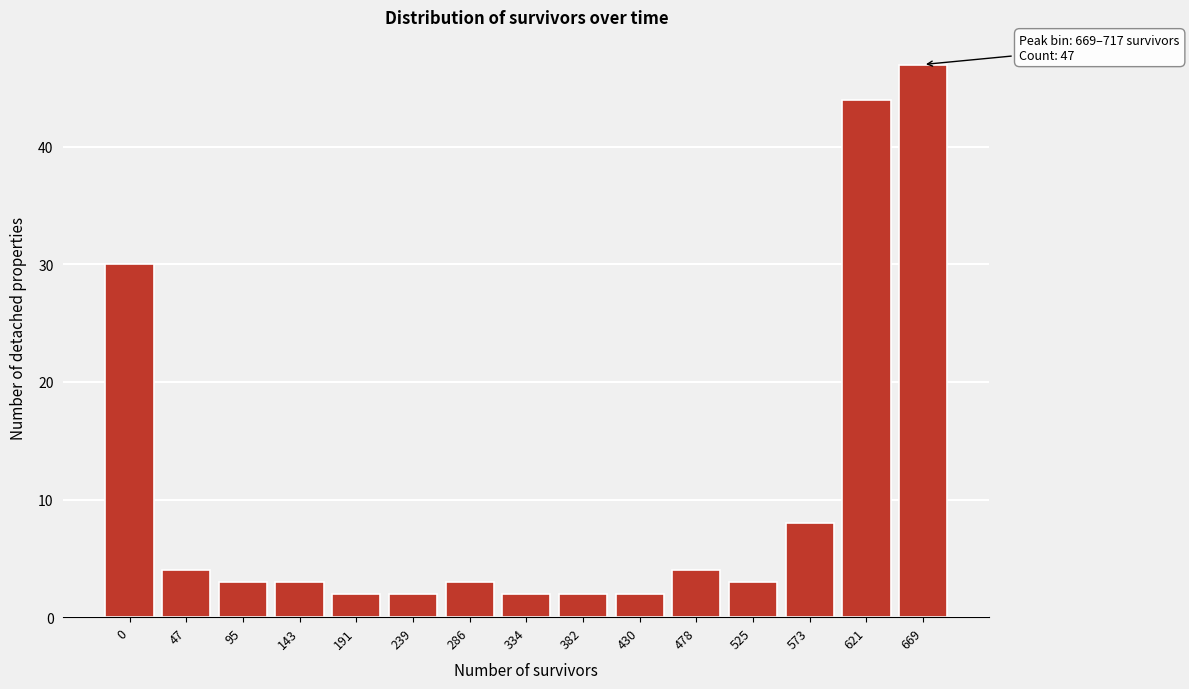

Reading left to right, transcribe all the data shown in this chart.

30	4	3	3	2	2	3	2	2	2	4	3	8	44	47